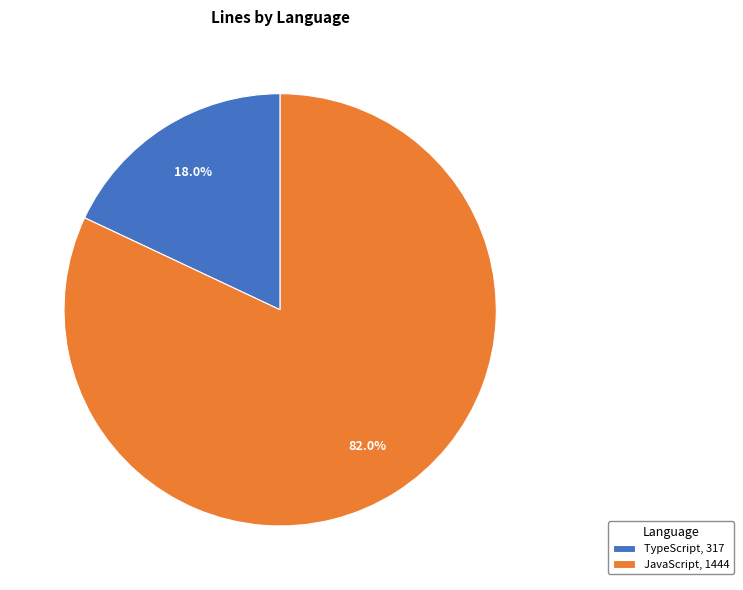

What percentage is the TypeScript slice, to the nearest percent?

18%